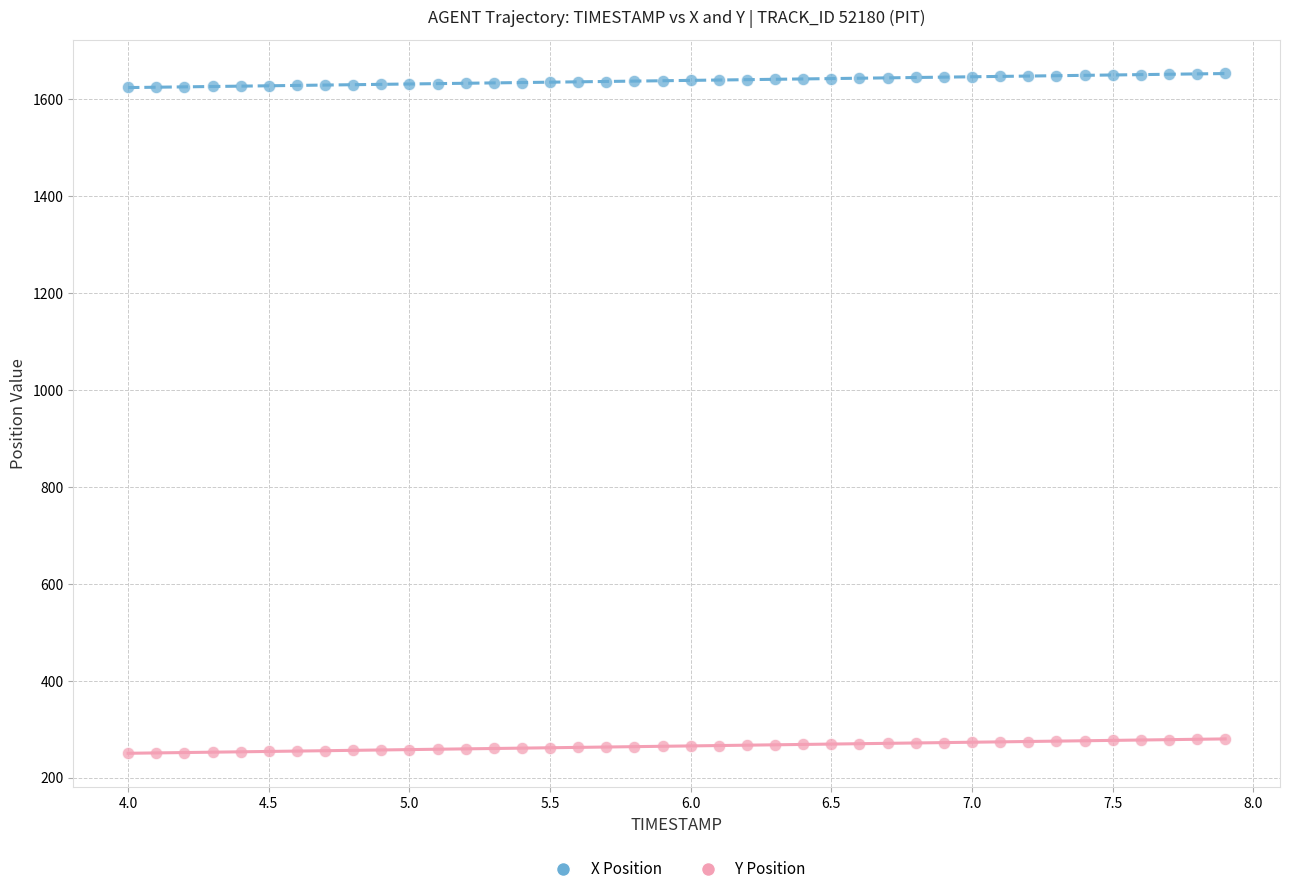

What are all the series names shown in the legend?

X Position, Y Position